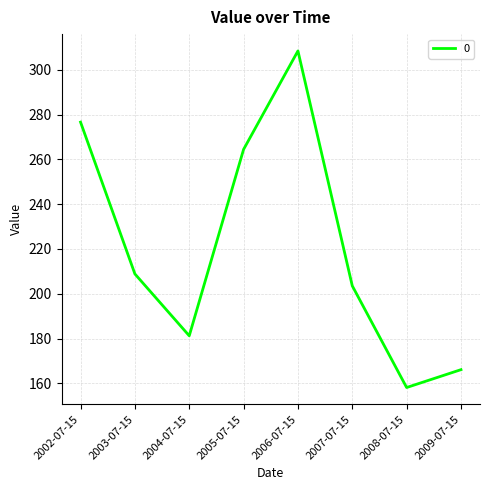

Count the number of data series in this chart.

1